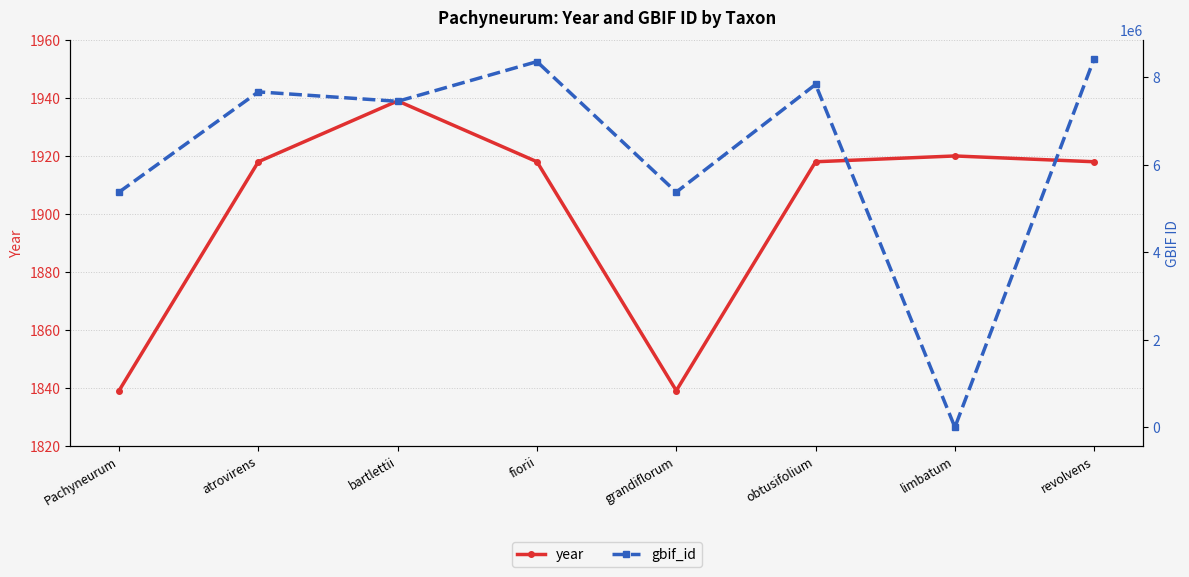

What is the value of the gbif_id point at the 1st from the left?

5373337